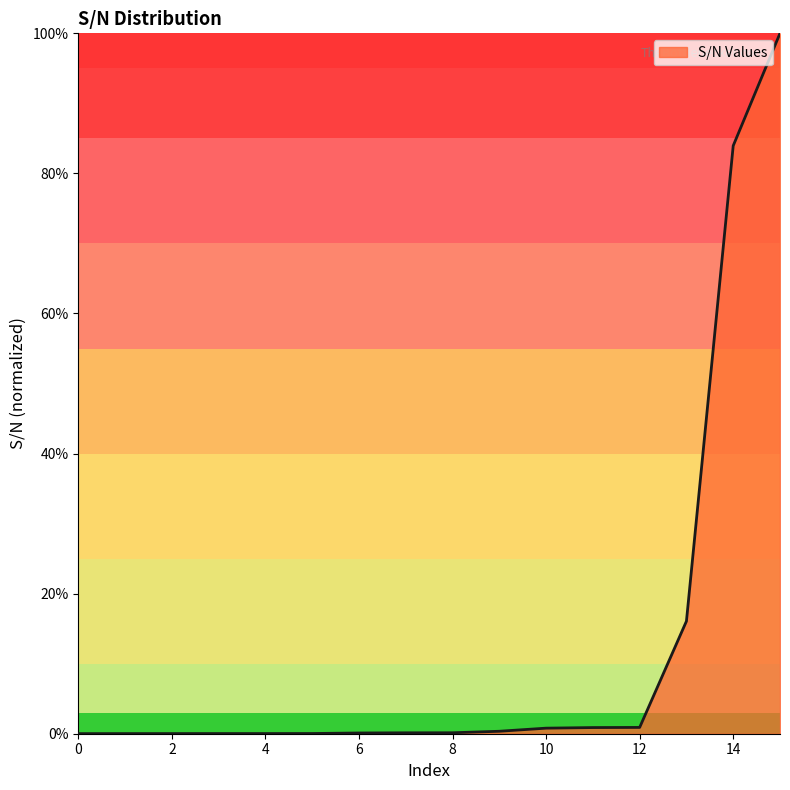

What is the greatest value displayed?

100.0